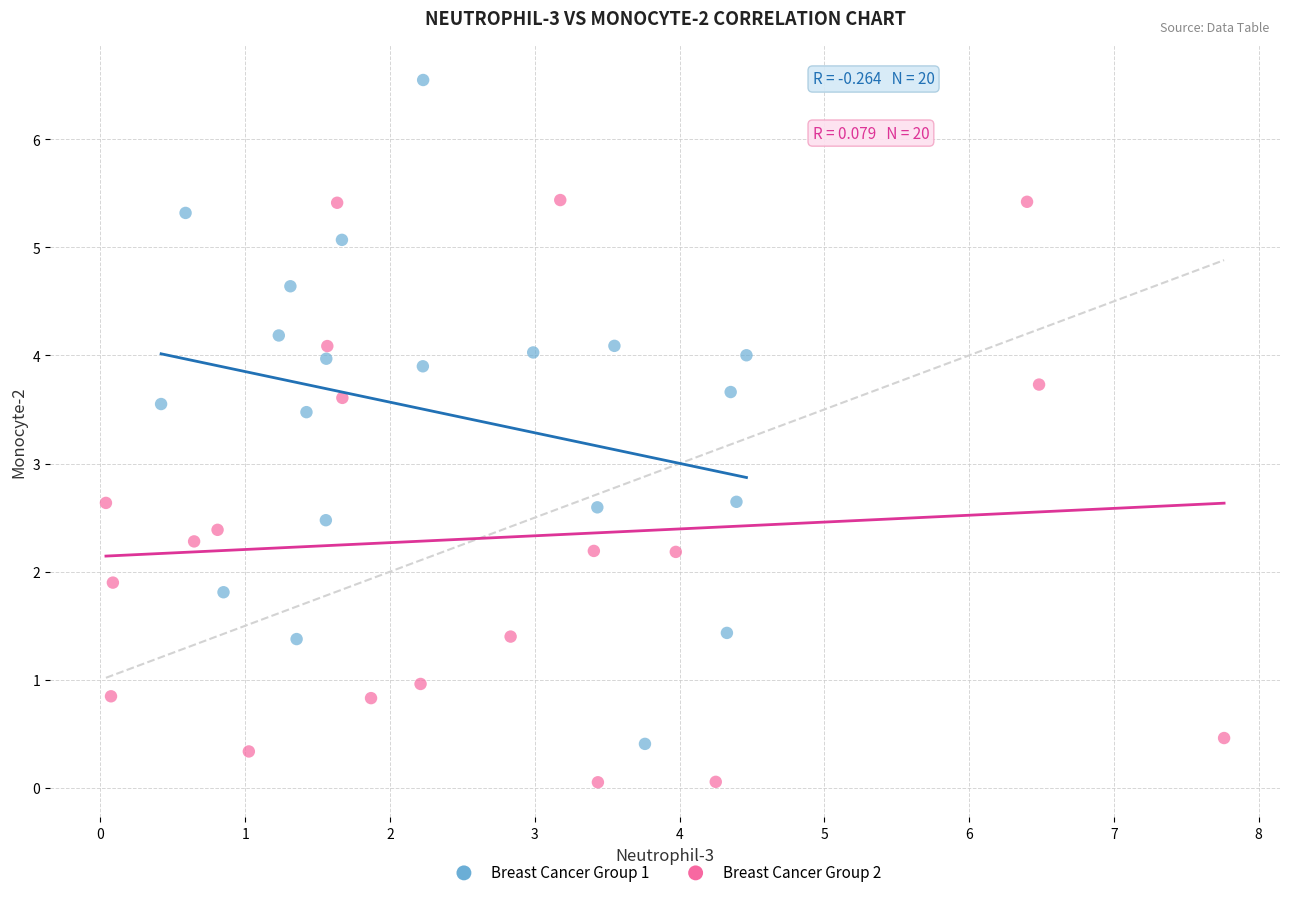

Which series reaches the minimum Y coordinate?

Breast Cancer Group 2